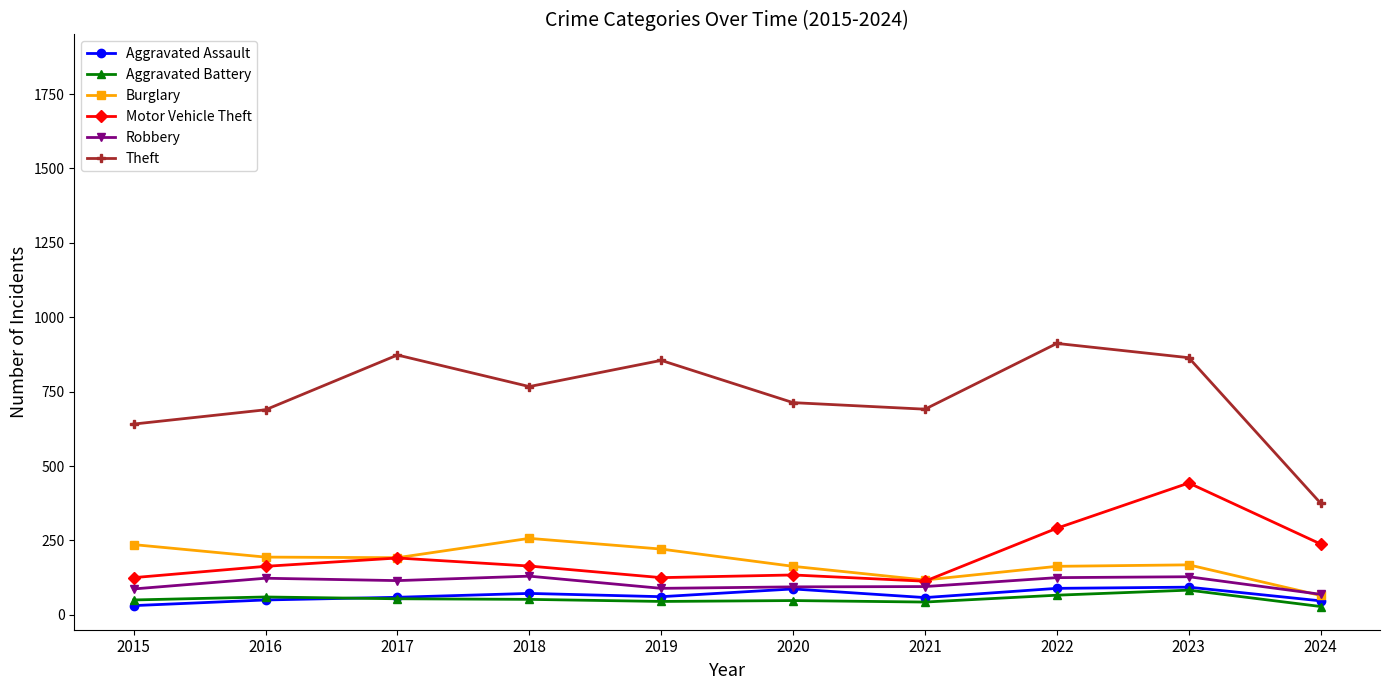

Is this an area chart (filled region under the line)?

No